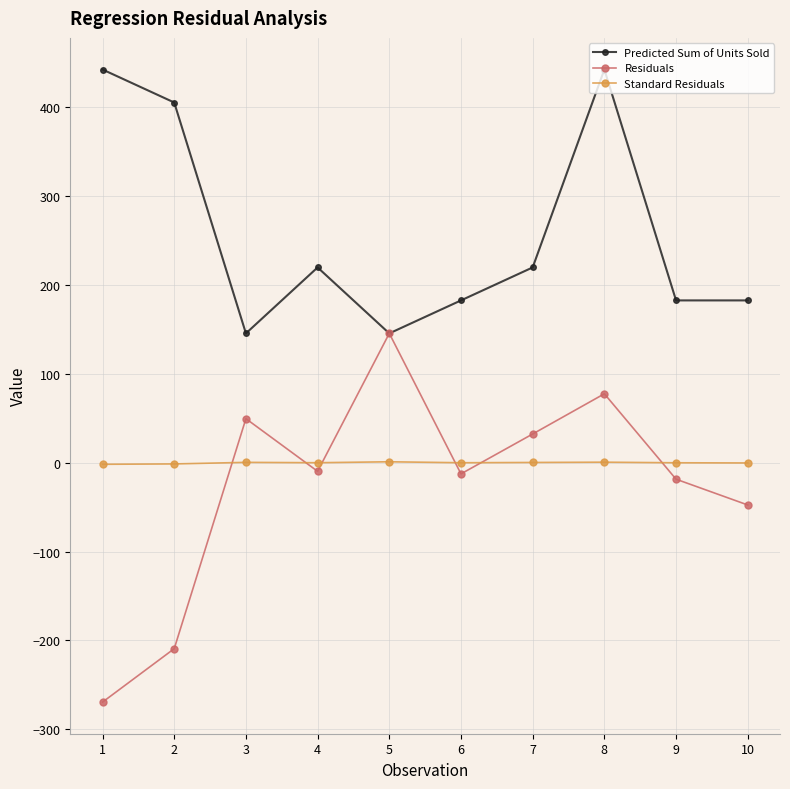

How many data points in Predicted Sum of Units Sold are above 219?

5